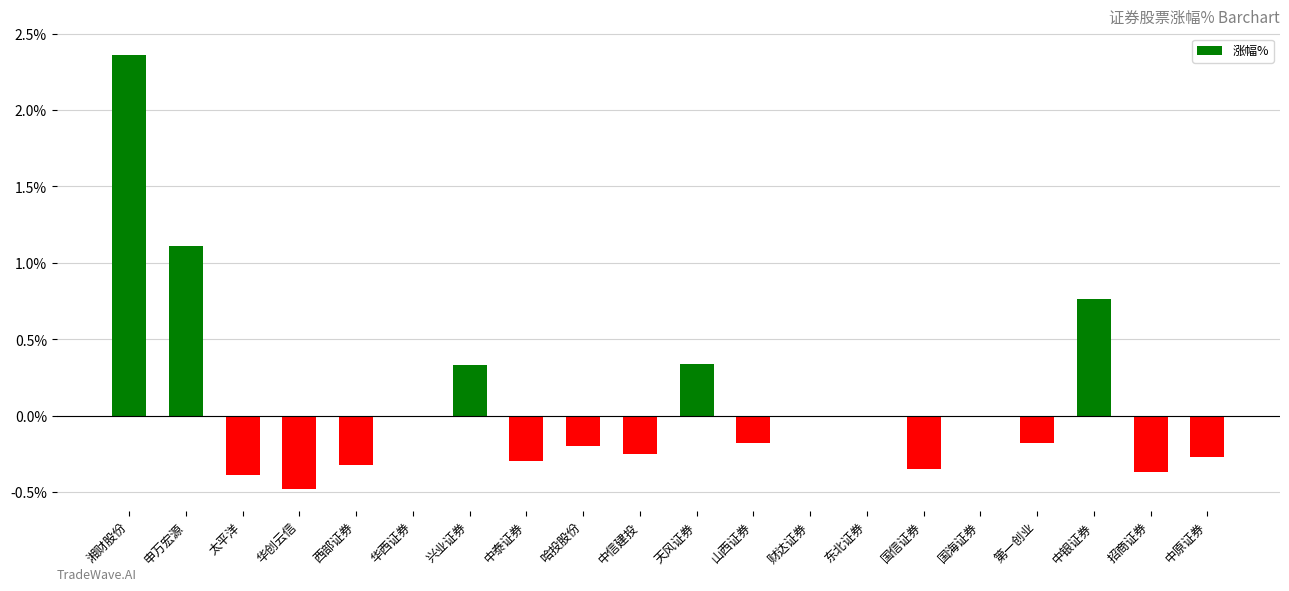

Which category has the highest value across all series?

湘财股份